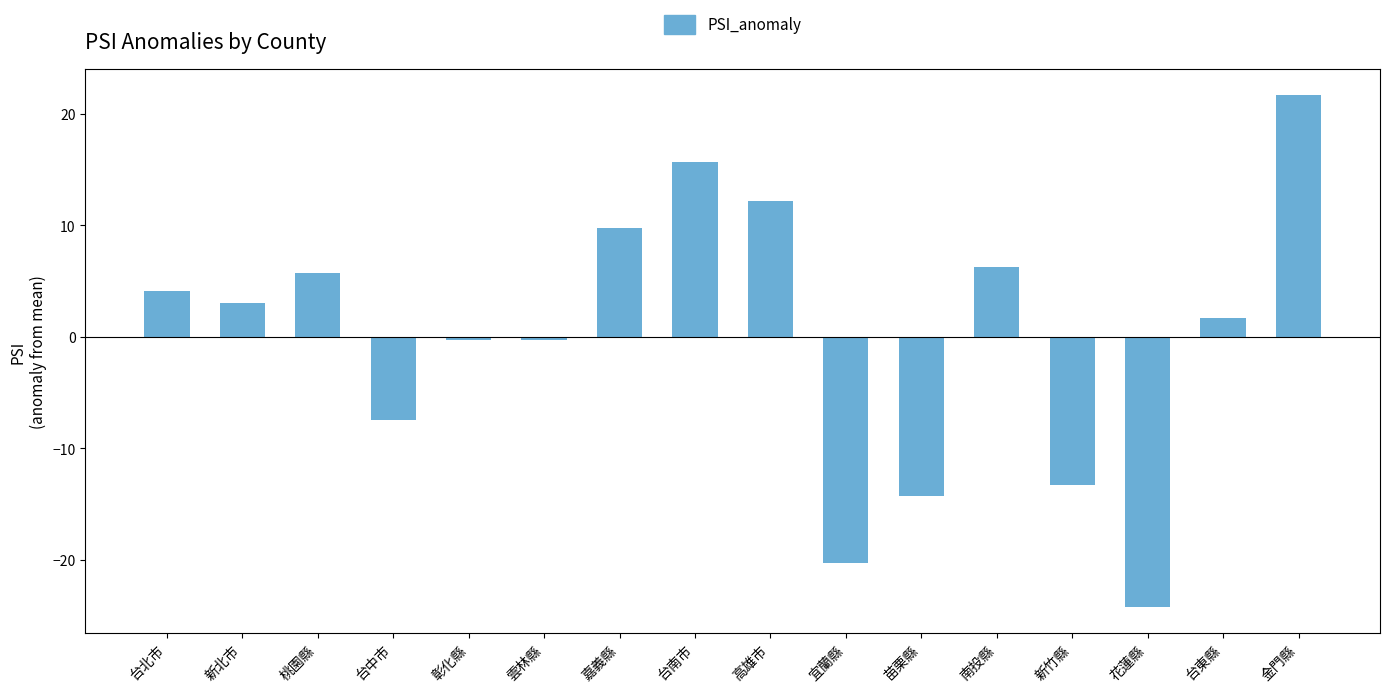

What is the label of the 14th bar from the left?

花蓮縣